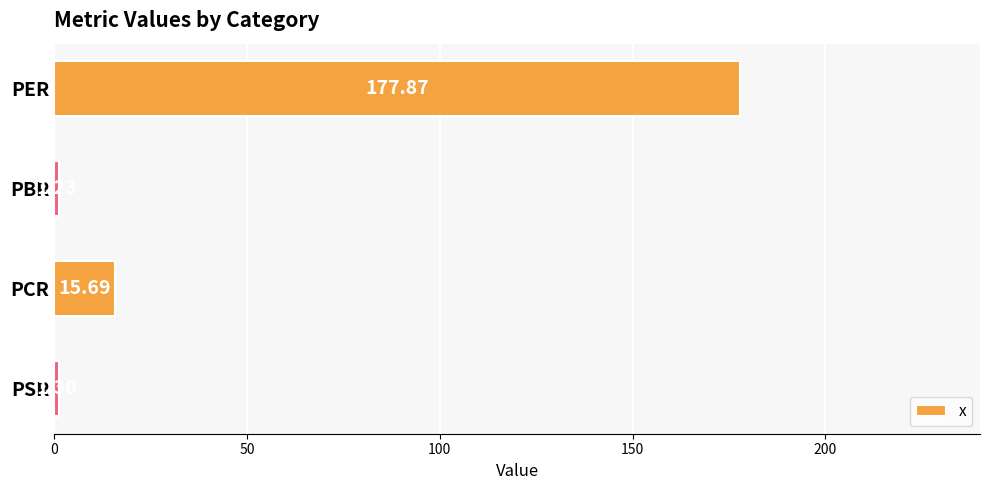

What is the label of the 1st bar from the bottom?

PSR